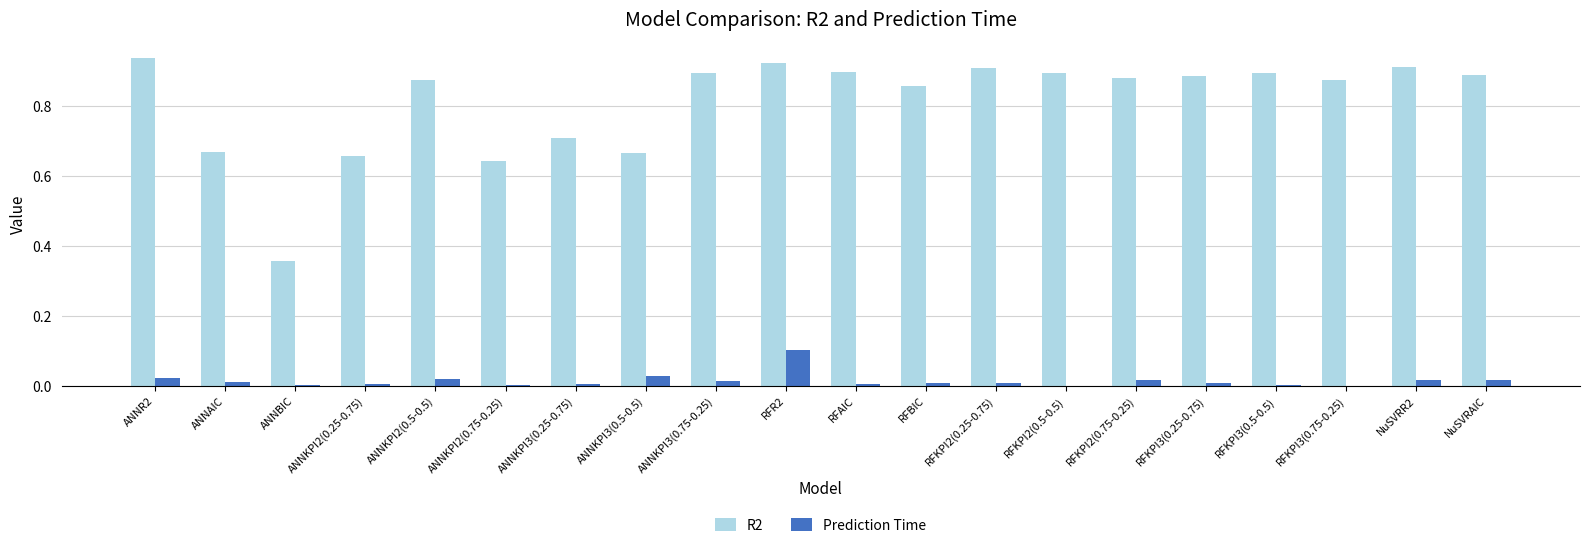

The R2 series shows 1.1 at ANNAIC. True or false?

False